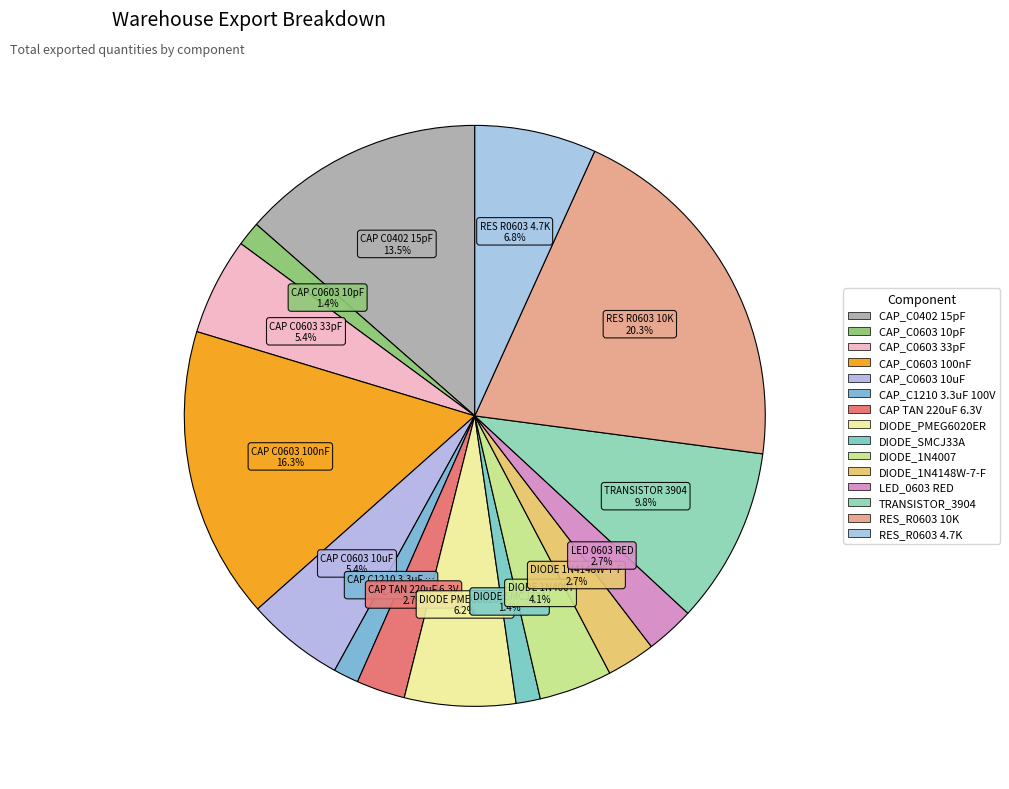

Count the number of slices in the pie.

15